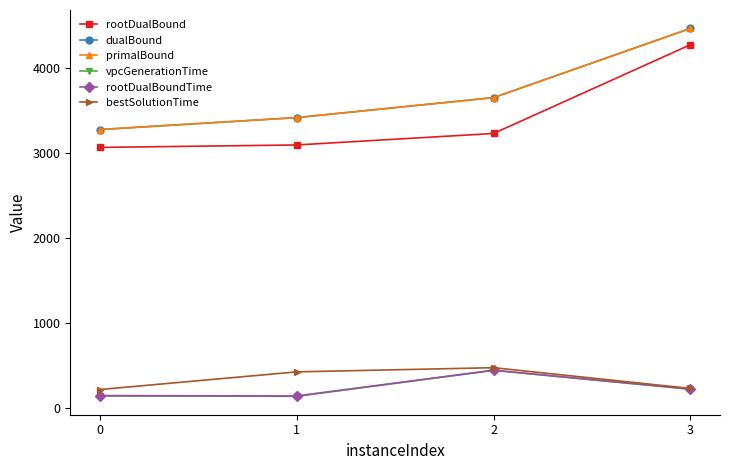

Is this an area chart (filled region under the line)?

No